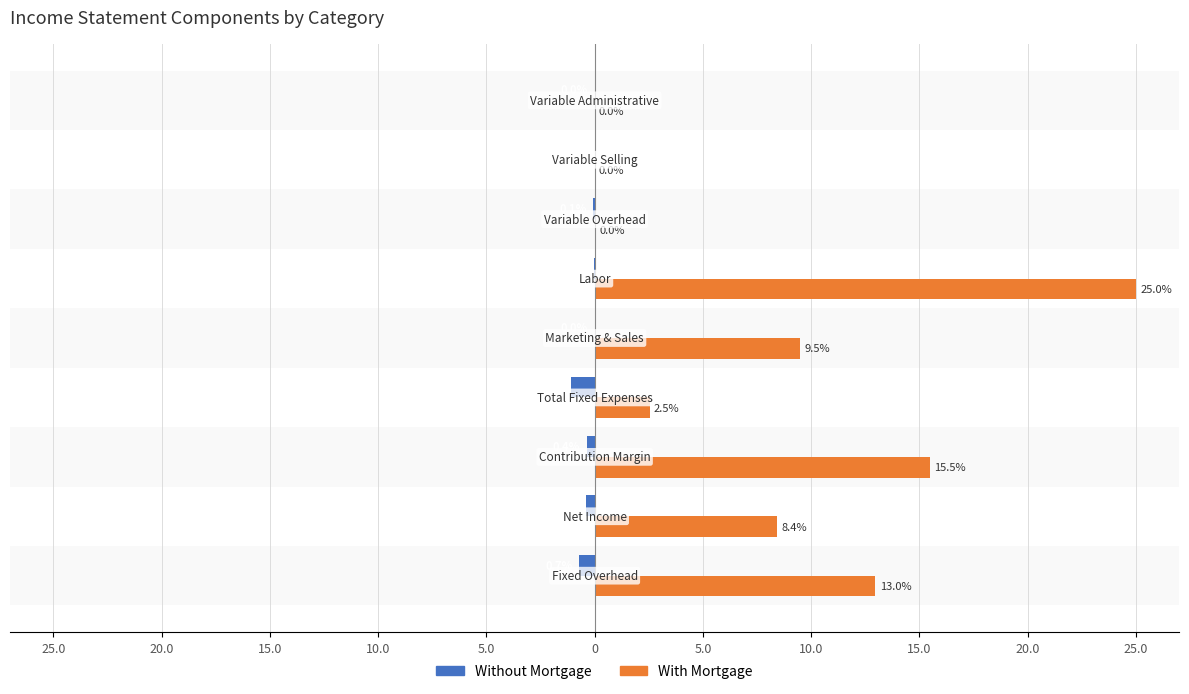

What is the minimum value for Without Mortgage?

-1.1